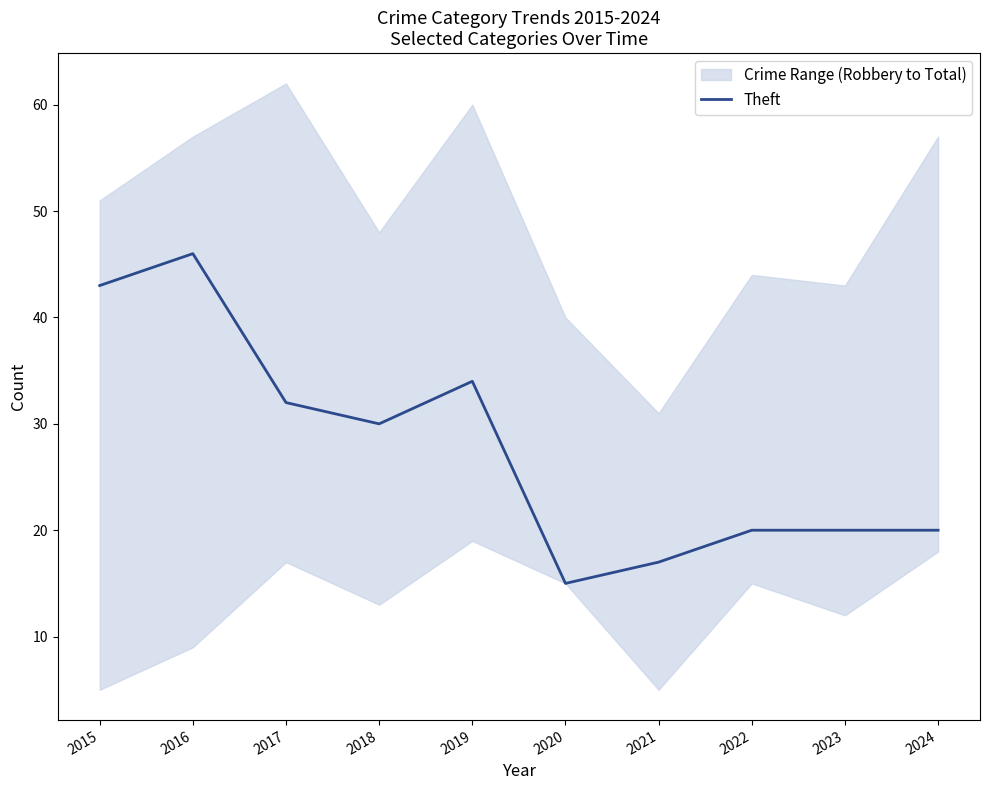

What is the change in value from 2017 to 2020?

-17